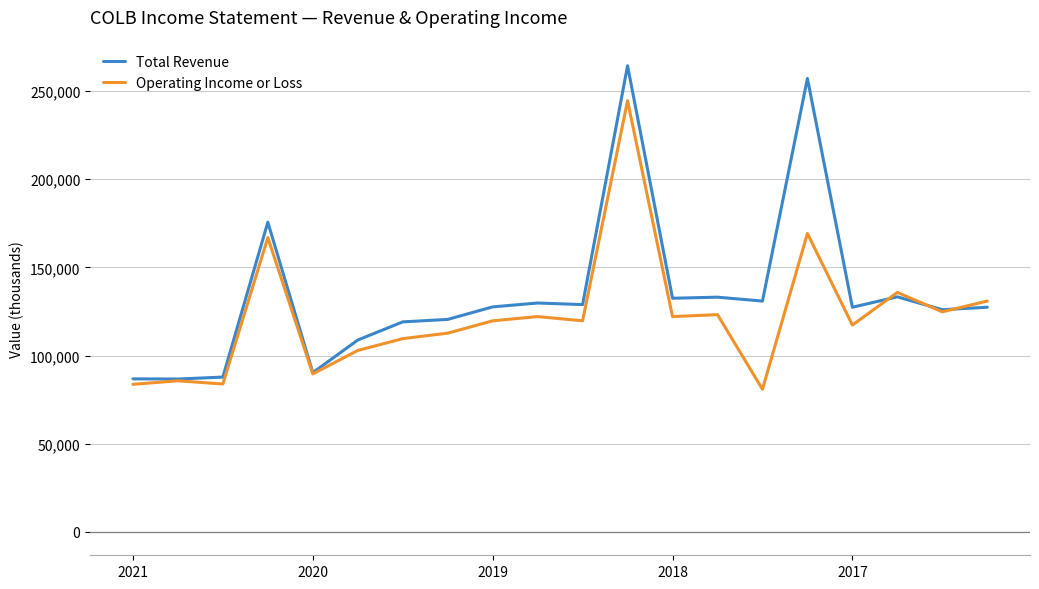

Which series has the largest total across all categories?

Total Revenue